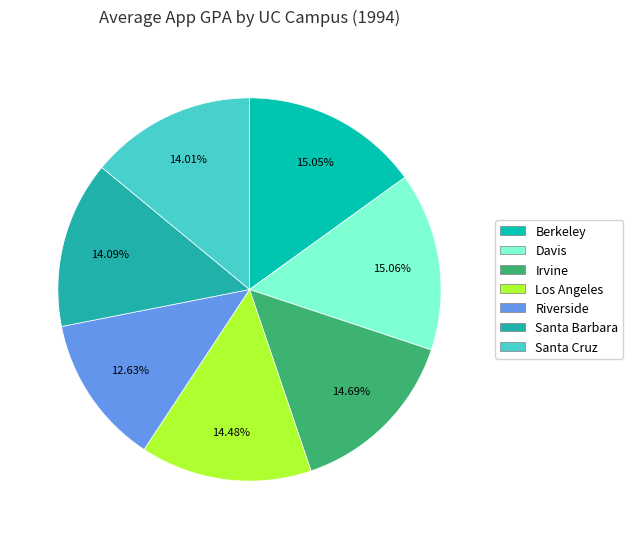

Is there any slice that represents more than half of the pie?

No